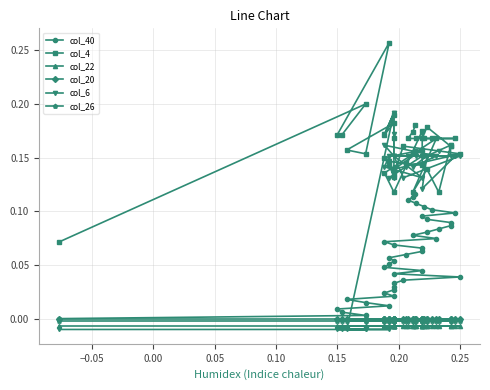

What is the sum of all col_22 values?

-0.3